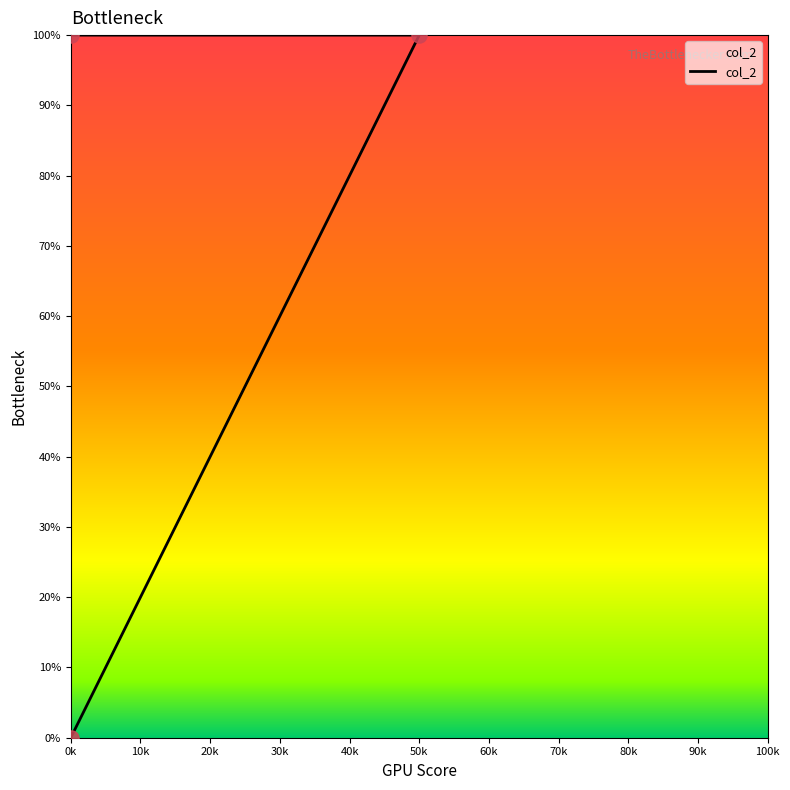

What is the change in value from 50k to 0k?

-100